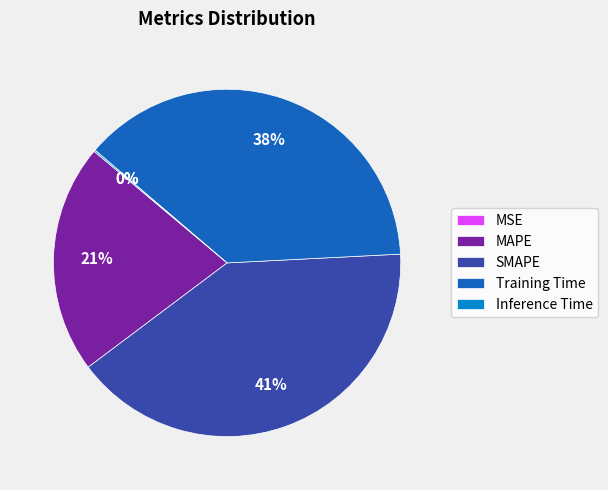

Do Training Time and SMAPE together represent more than half of the pie?

Yes